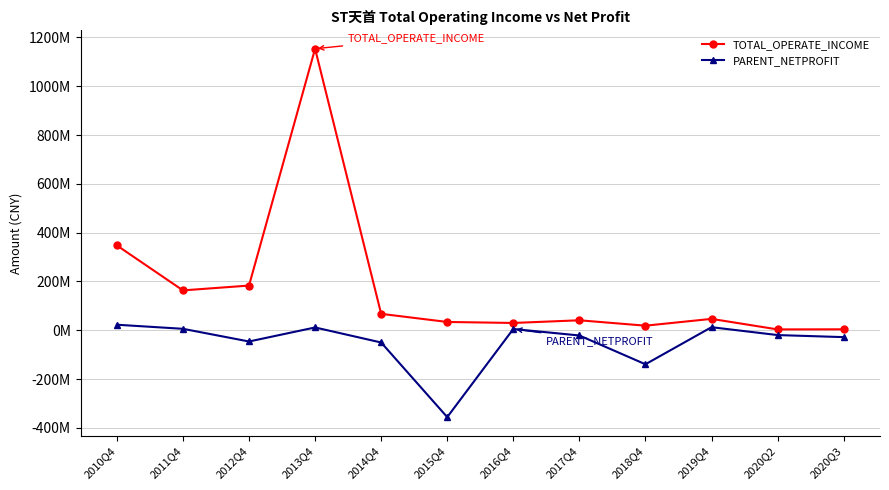

Reading left to right, list all the values displayed in this chart.

TOTAL_OPERATE_INCOME: 347623315.1	163309745.9	183101319.3	1153689395.3	67177064.5	33914247.2	29829250.3	40779335.4	18670071.7	46547338.6	3381305.5	3803512.4
PARENT_NETPROFIT: 22580805.8	5848741.8	-46122297.6	11398700.3	-50238467.7	-356061156.2	5128884.7	-21527840.6	-139455028.9	12453917.8	-19780785.9	-28248534.1